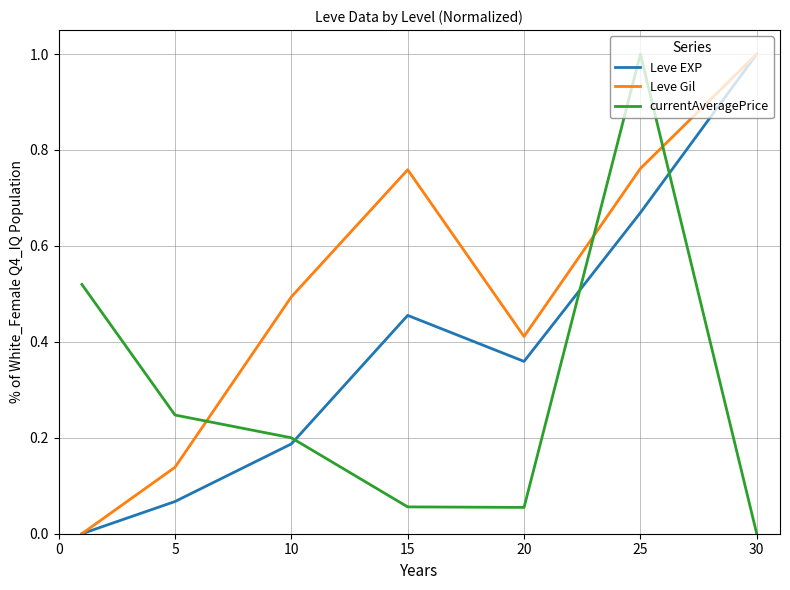

Which series has the largest total across all categories?

Leve Gil